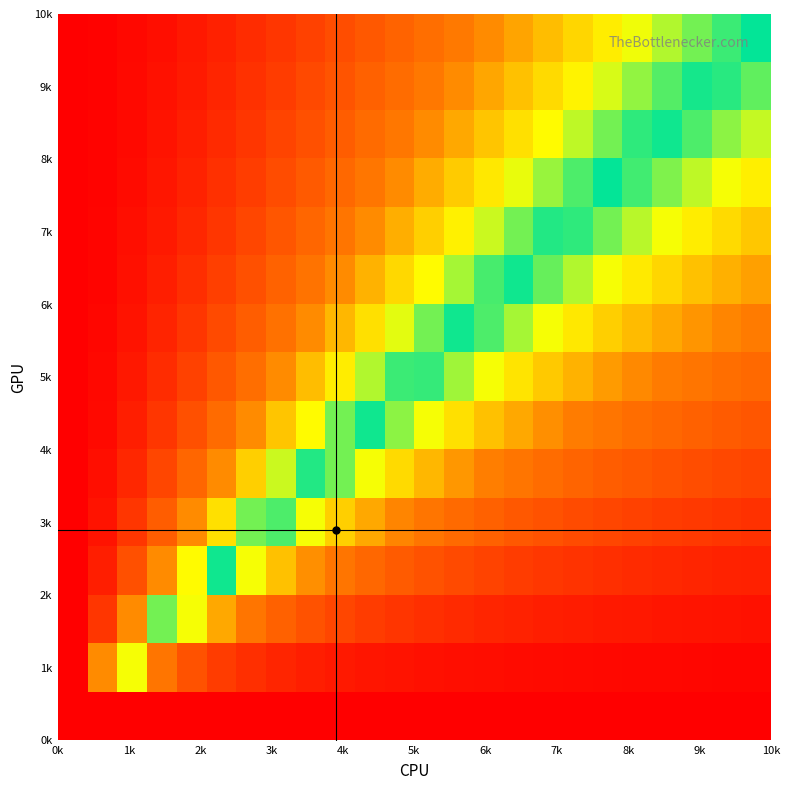

Count the number of data series in this chart.

15